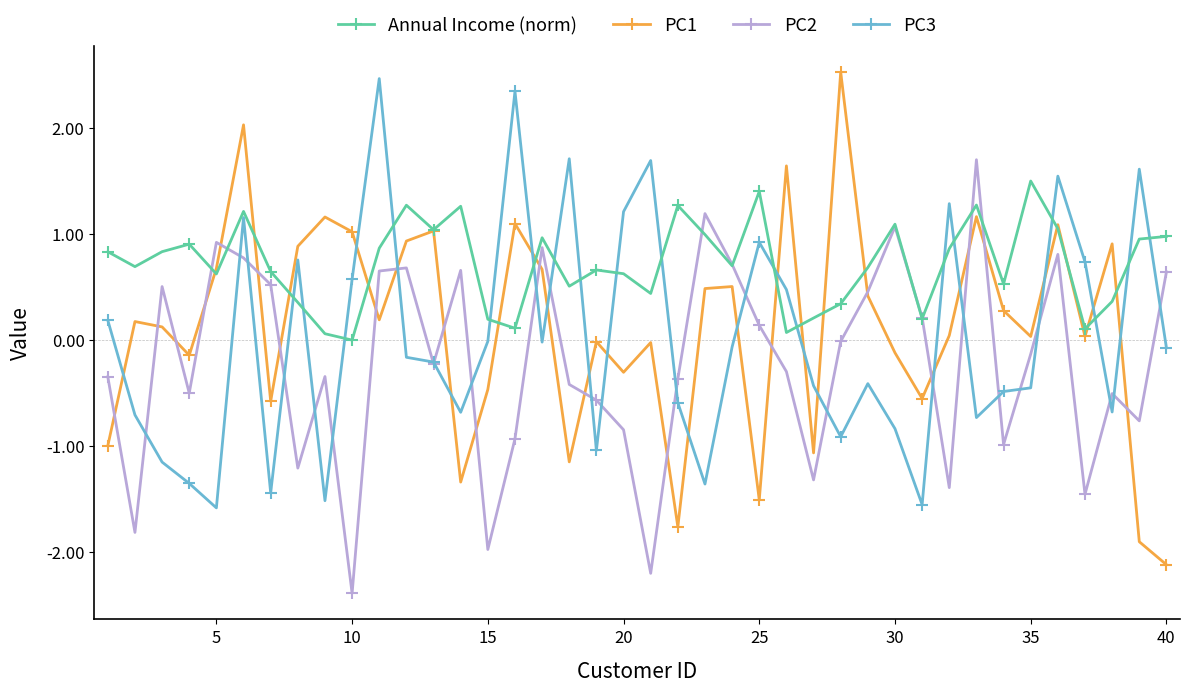

True or false: Annual Income (norm) has more than 0 interior local peaks.

True